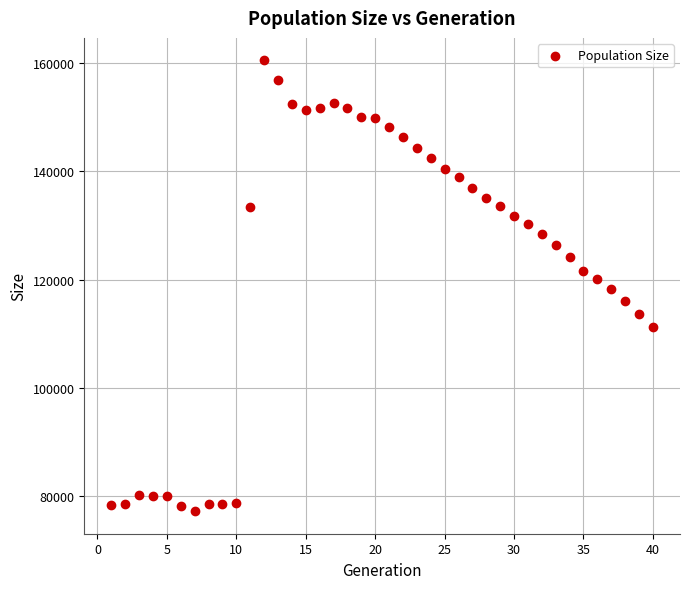

What is the range of X values (max minus min)?

39